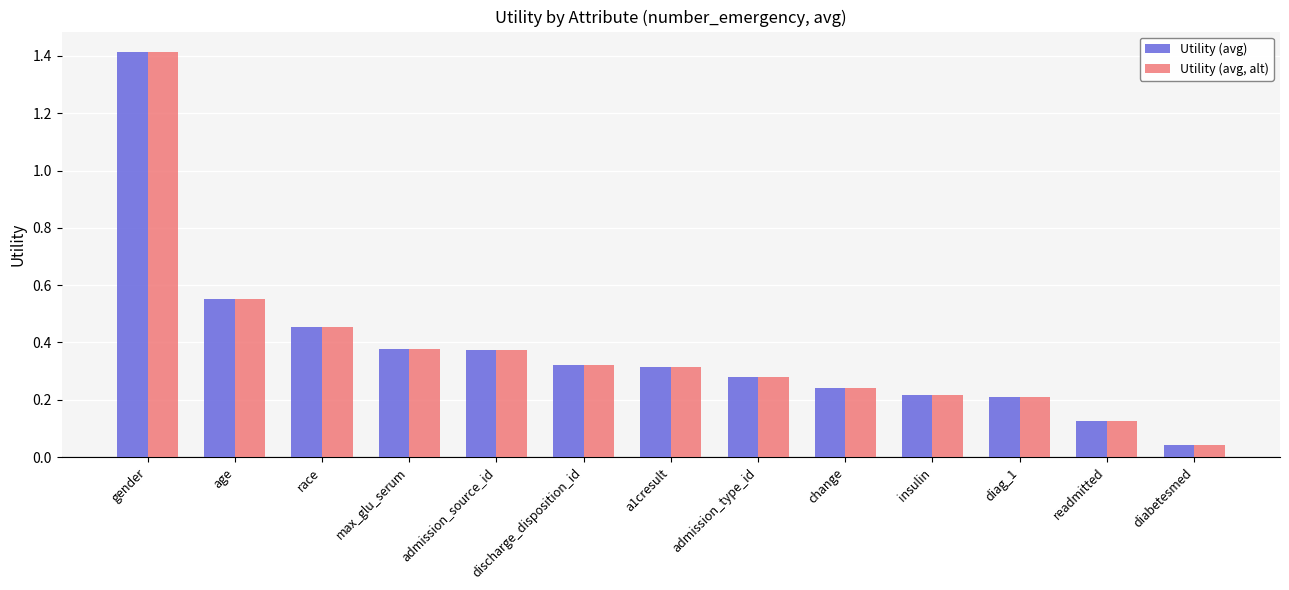

Is the value of Utility (avg, alt) at discharge_disposition_id greater than the value of Utility (avg) at max_glu_serum?

No